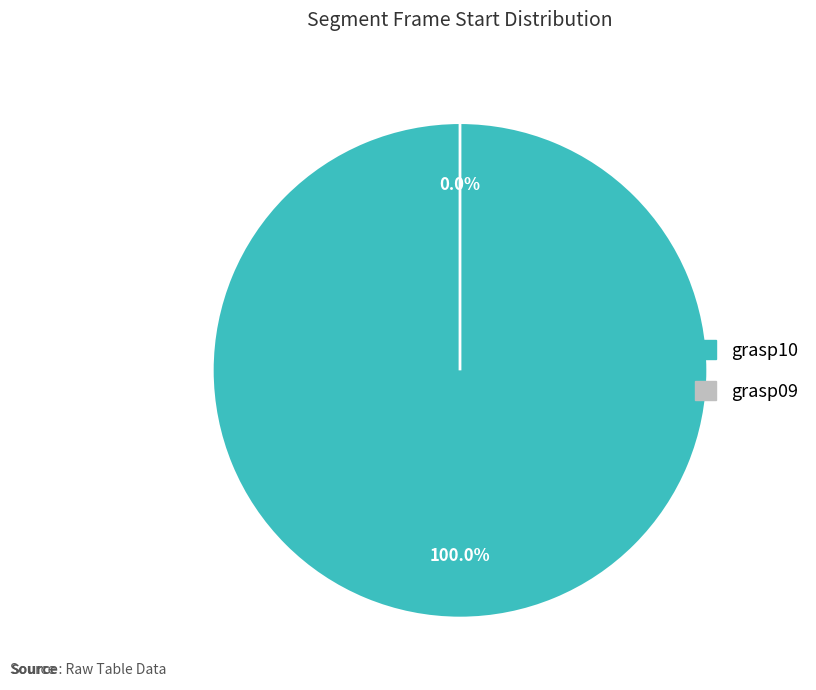

How many segments does this pie chart have?

2